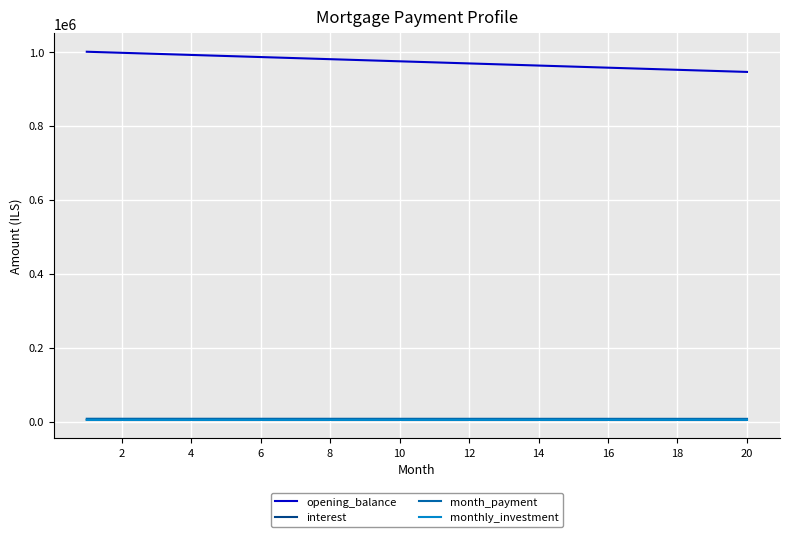

Which series has the largest total across all categories?

opening_balance